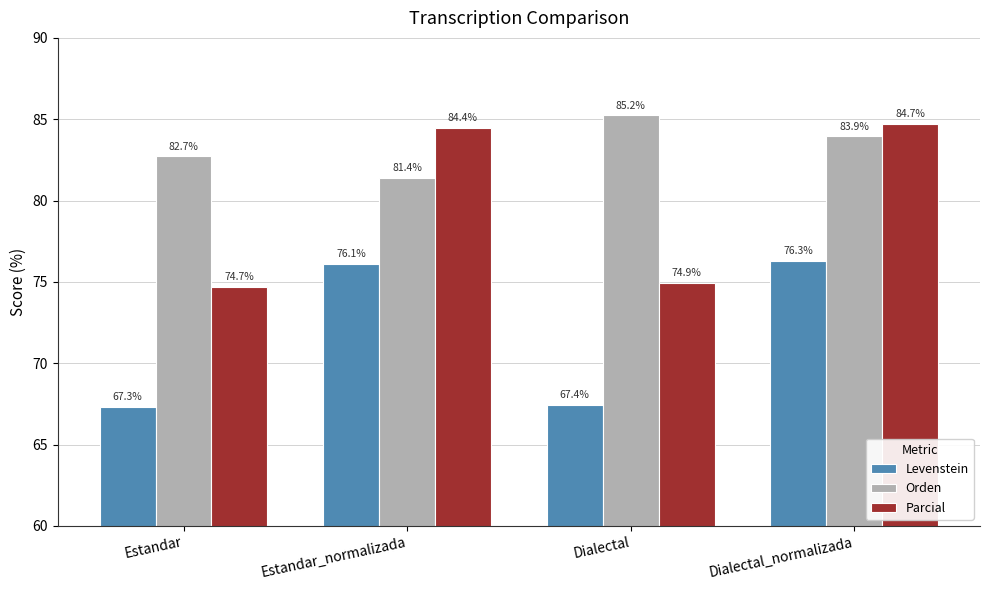

What is the sum of all Parcial values?

318.8